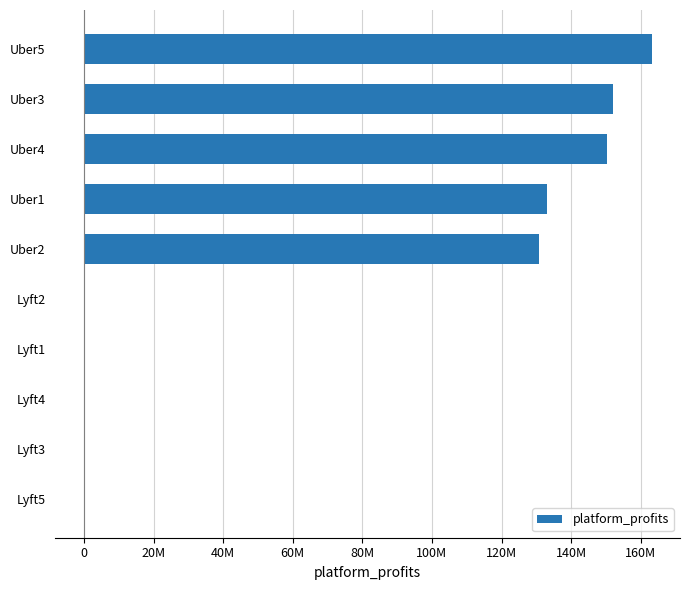

How many values are below zero?

5